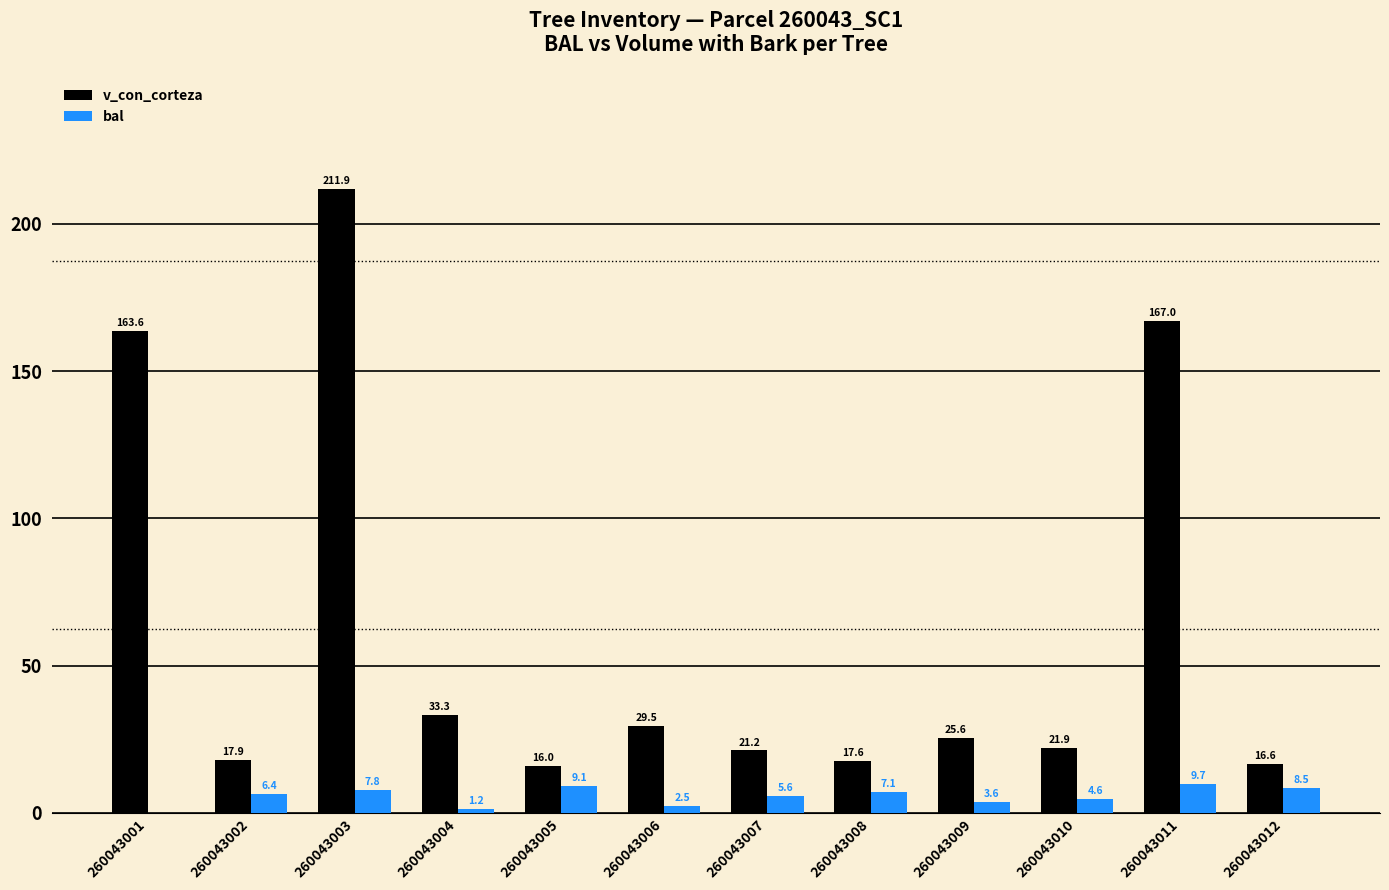

The v_con_corteza series shows 14.9 at 260043004. True or false?

False